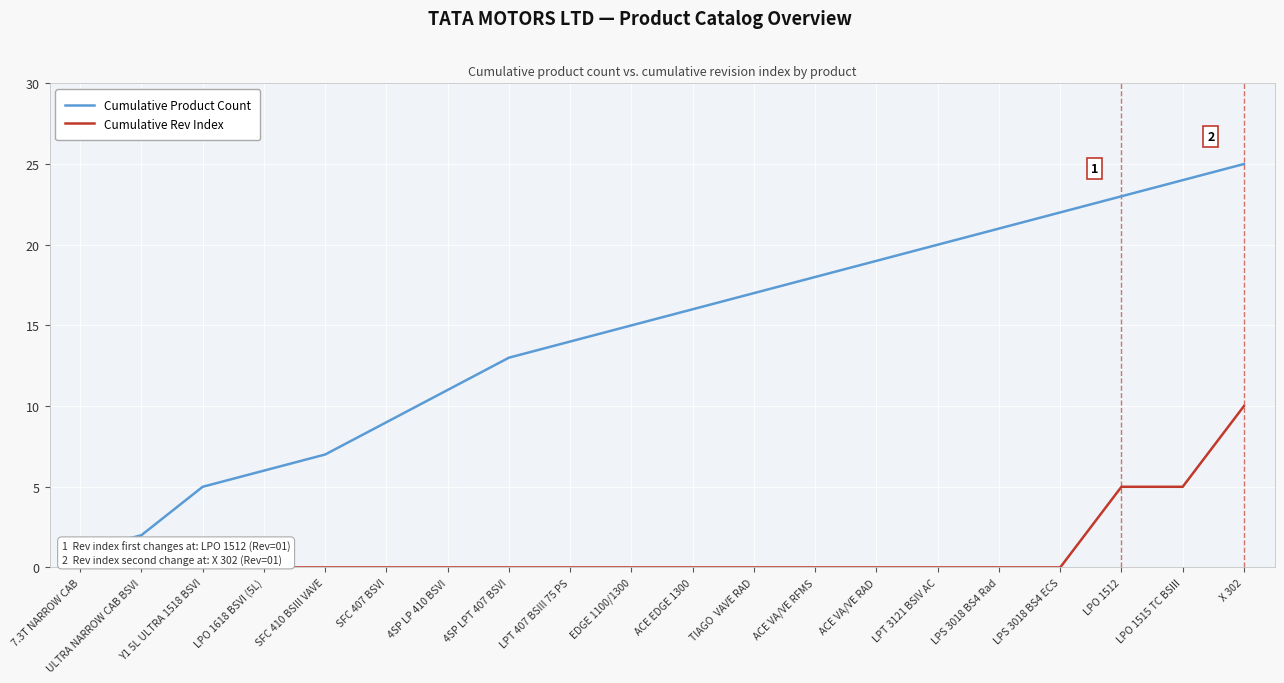

True or false: Cumulative Rev Index and Cumulative Product Count cross at least once.

False